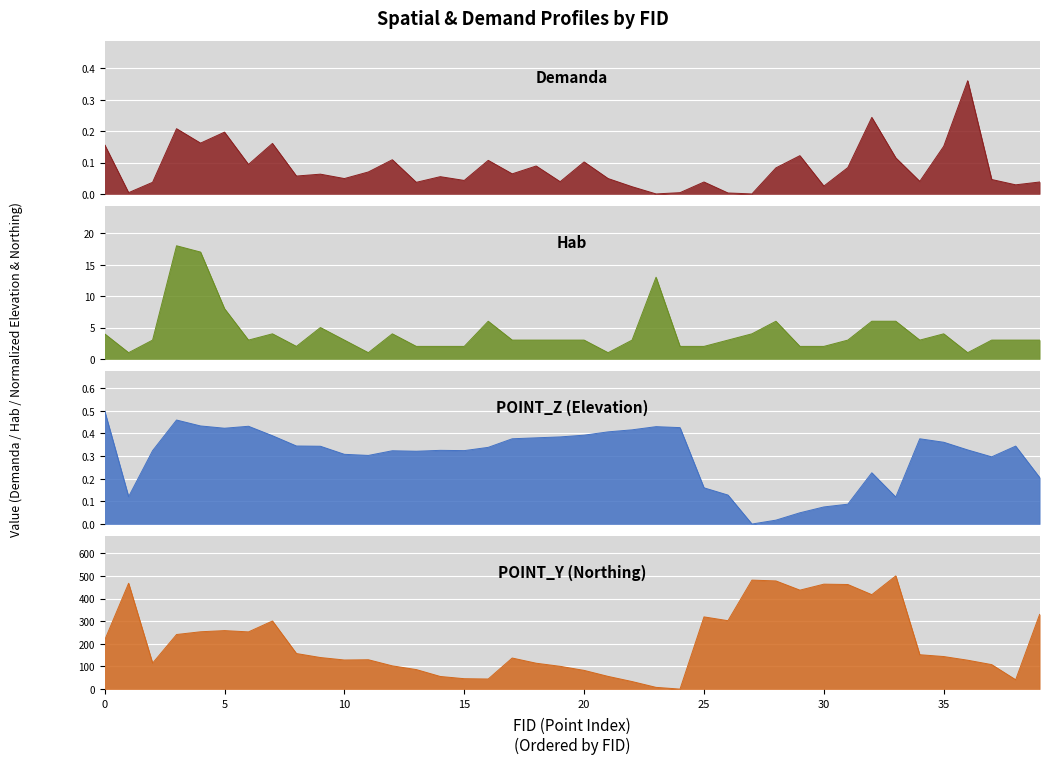

How many positive values does the POINT_Y_norm series have?

39